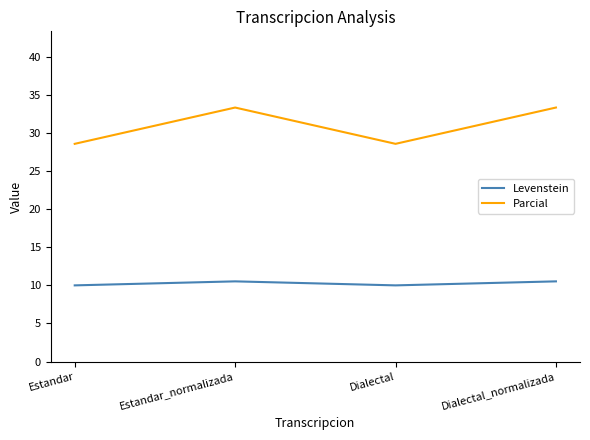

At Estandar, list the series in order from smallest to largest.

Levenstein, Parcial